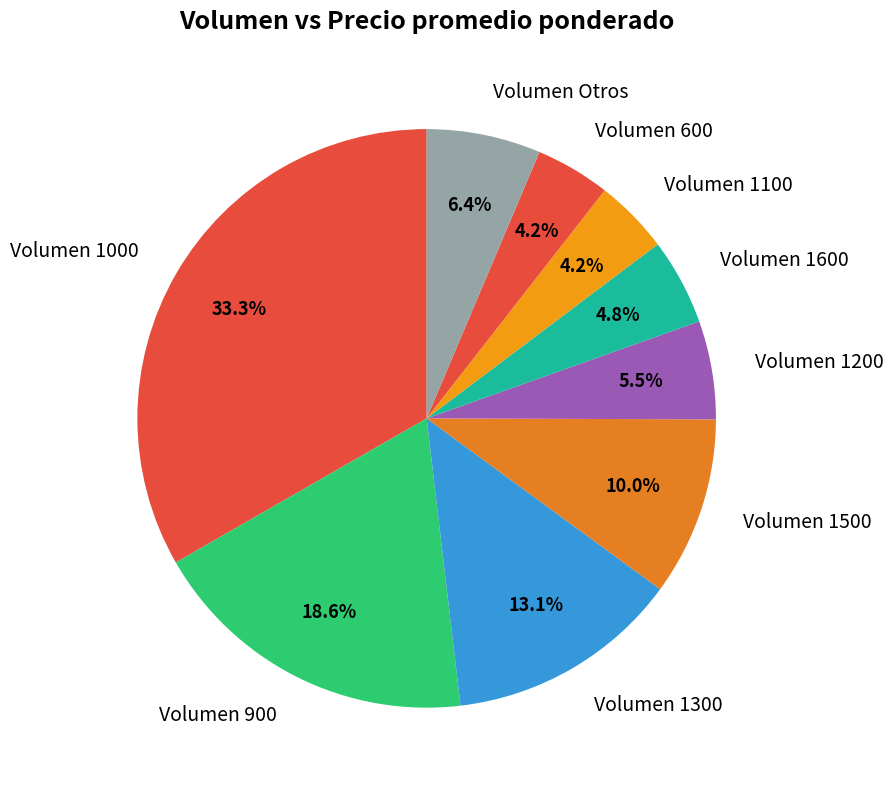

How much of the chart is everything except Volumen 900?

81.4%